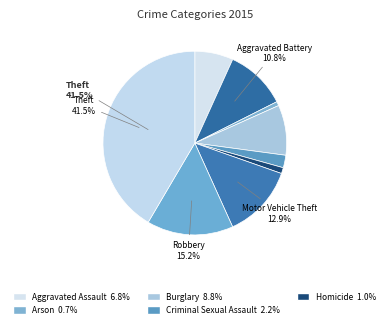

How many slices are in this pie chart?

9